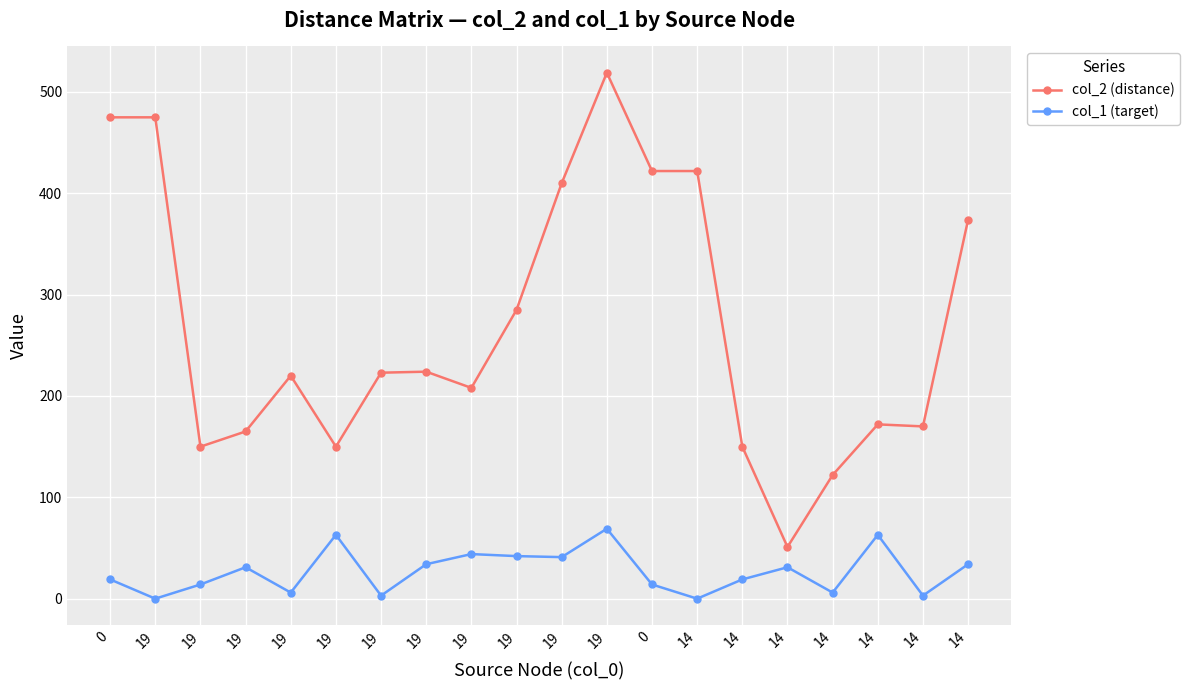

True or false: col_1 (target) and col_2 (distance) intersect in this chart.

False